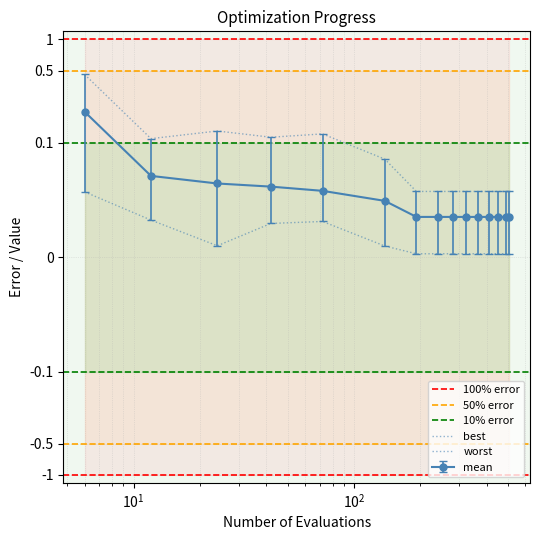

In worst, how many points are lower than both neighbors (excluding endpoints)?

2